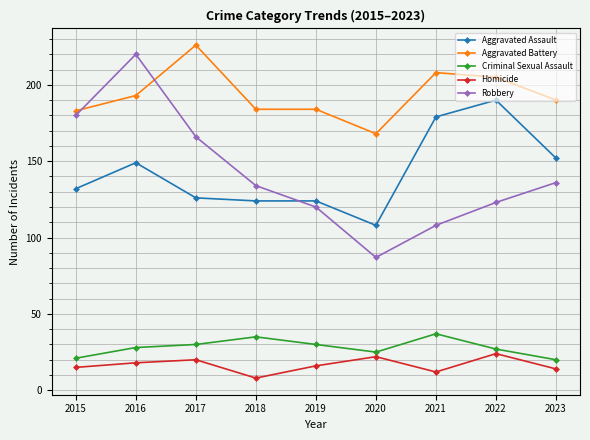

The Homicide series shows 14 at 2020. True or false?

False